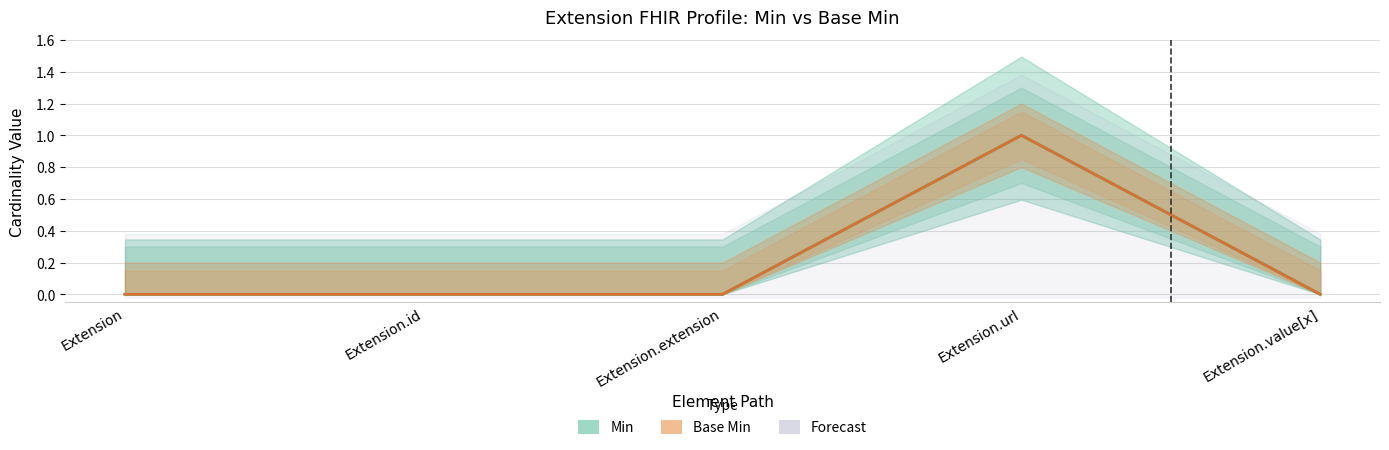

What is the highest value of the Min (Estimate) series?

1